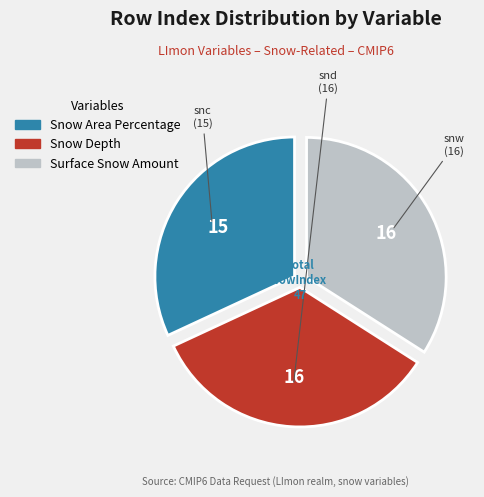

Which category has the smallest portion of the pie?

Snow Area Percentage